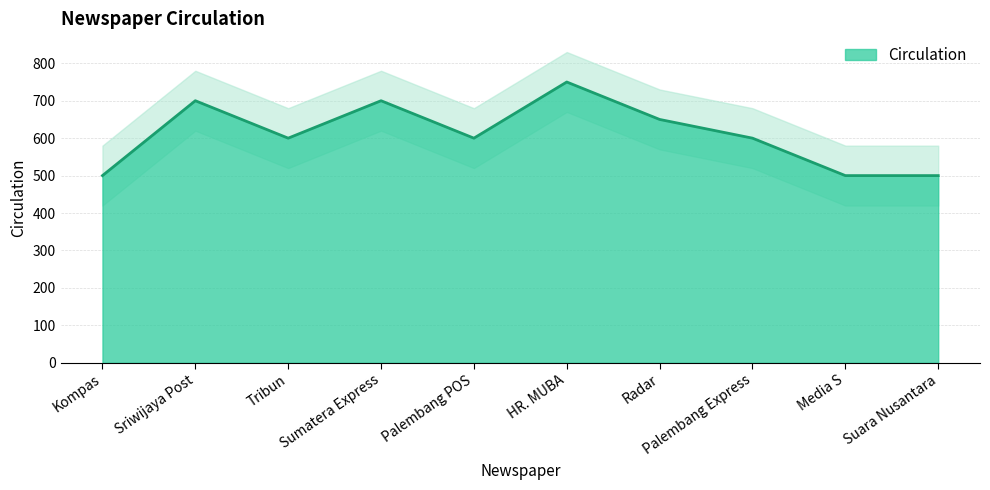

What is the sum of all values?

6100